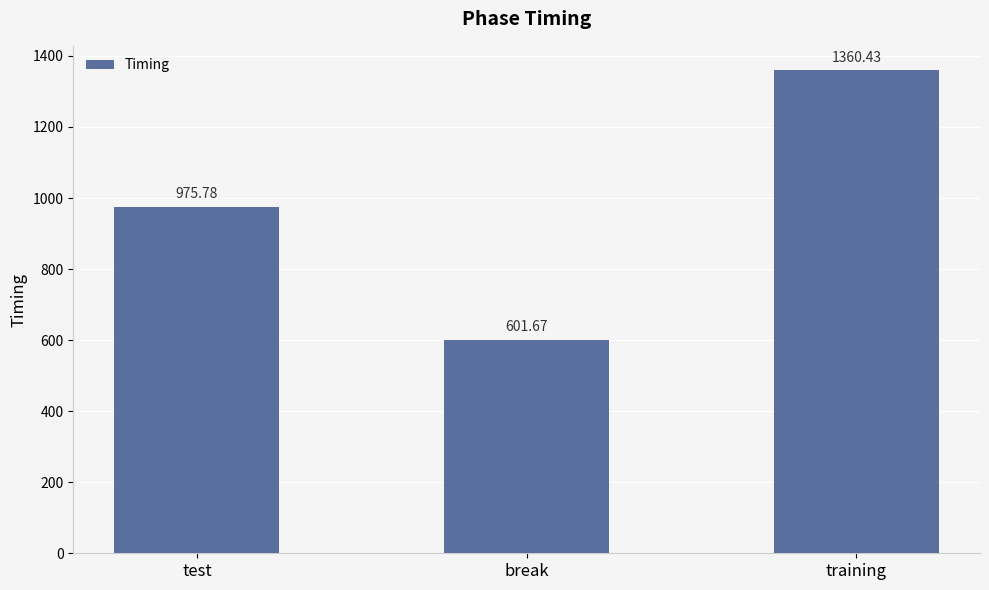

How many values are below 975?

1